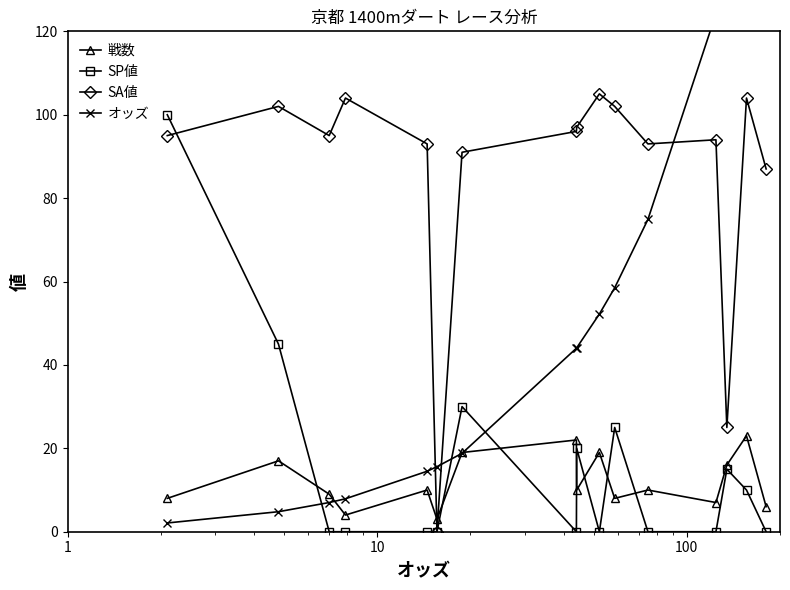

True or false: 戦数 and SA値 cross at least once.

True